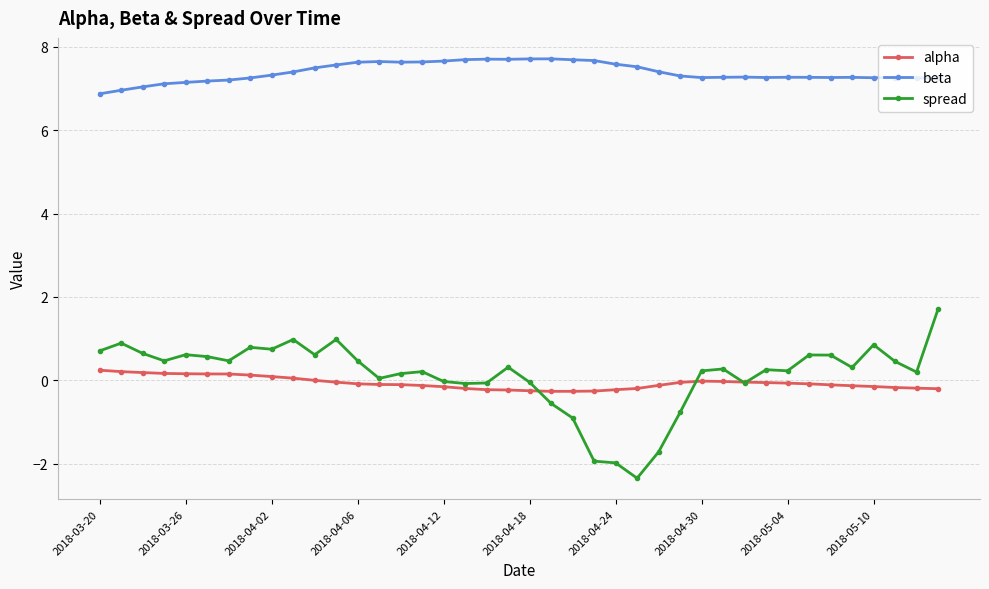

Which series has the largest range (max minus min)?

spread